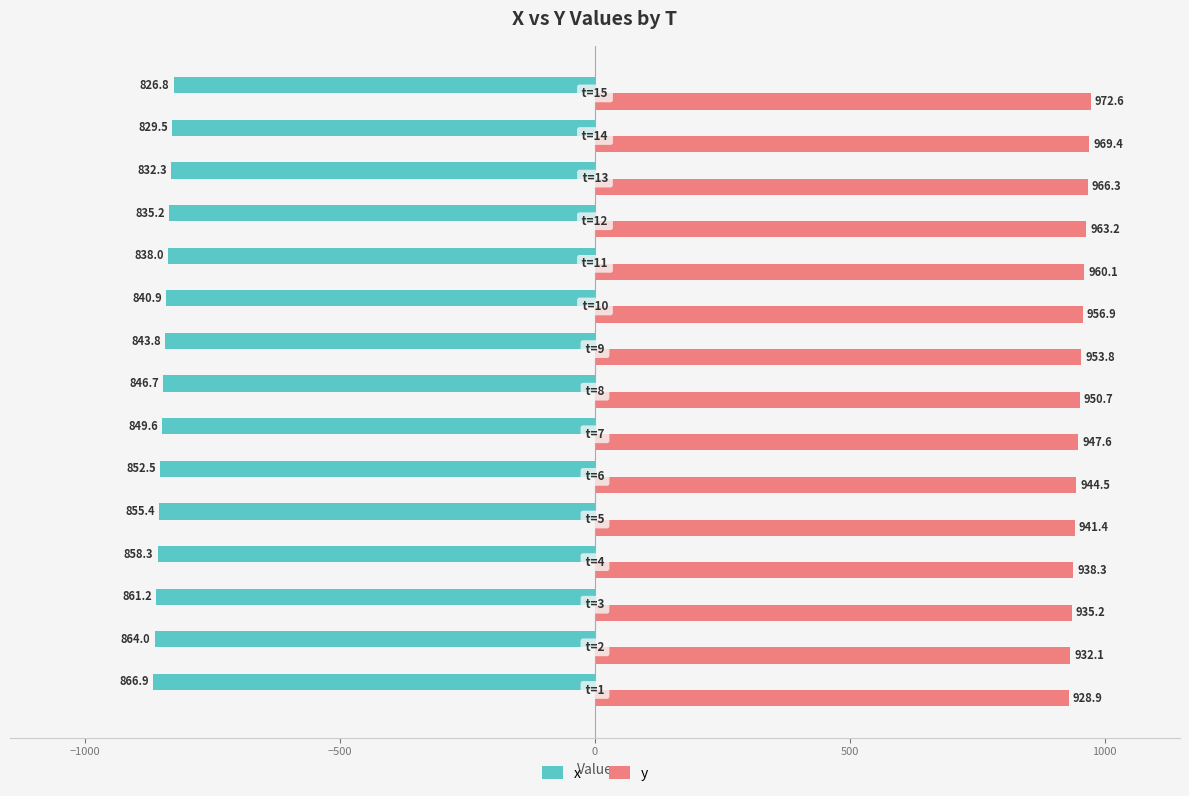

List the series in order of their overall mean, lowest first.

x, y